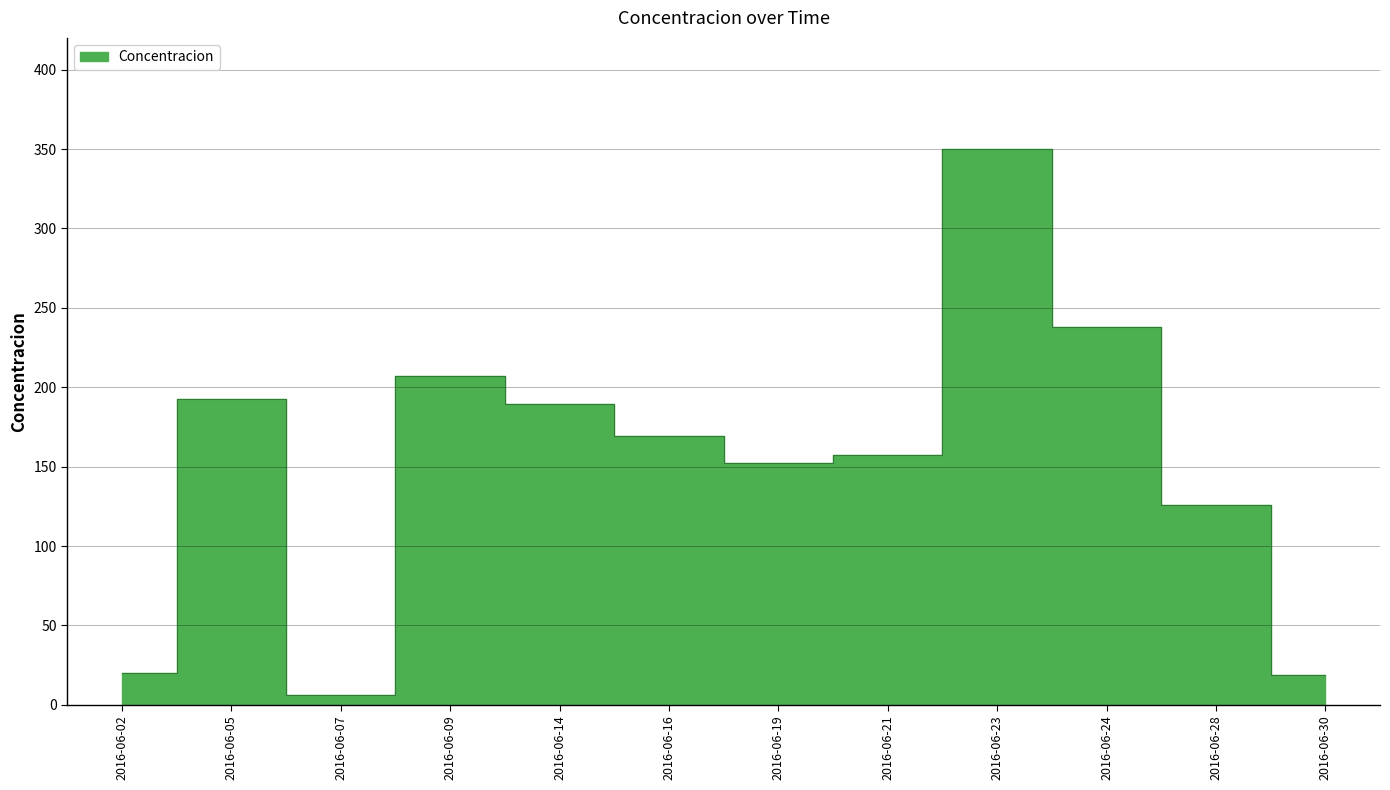

How many lines are shown in the chart?

1